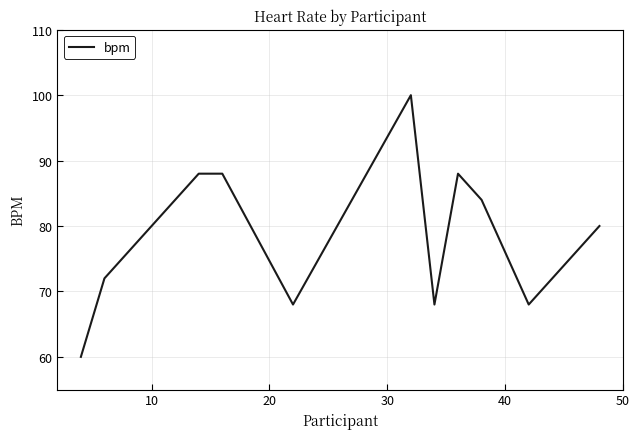

What is the smallest value displayed?

60